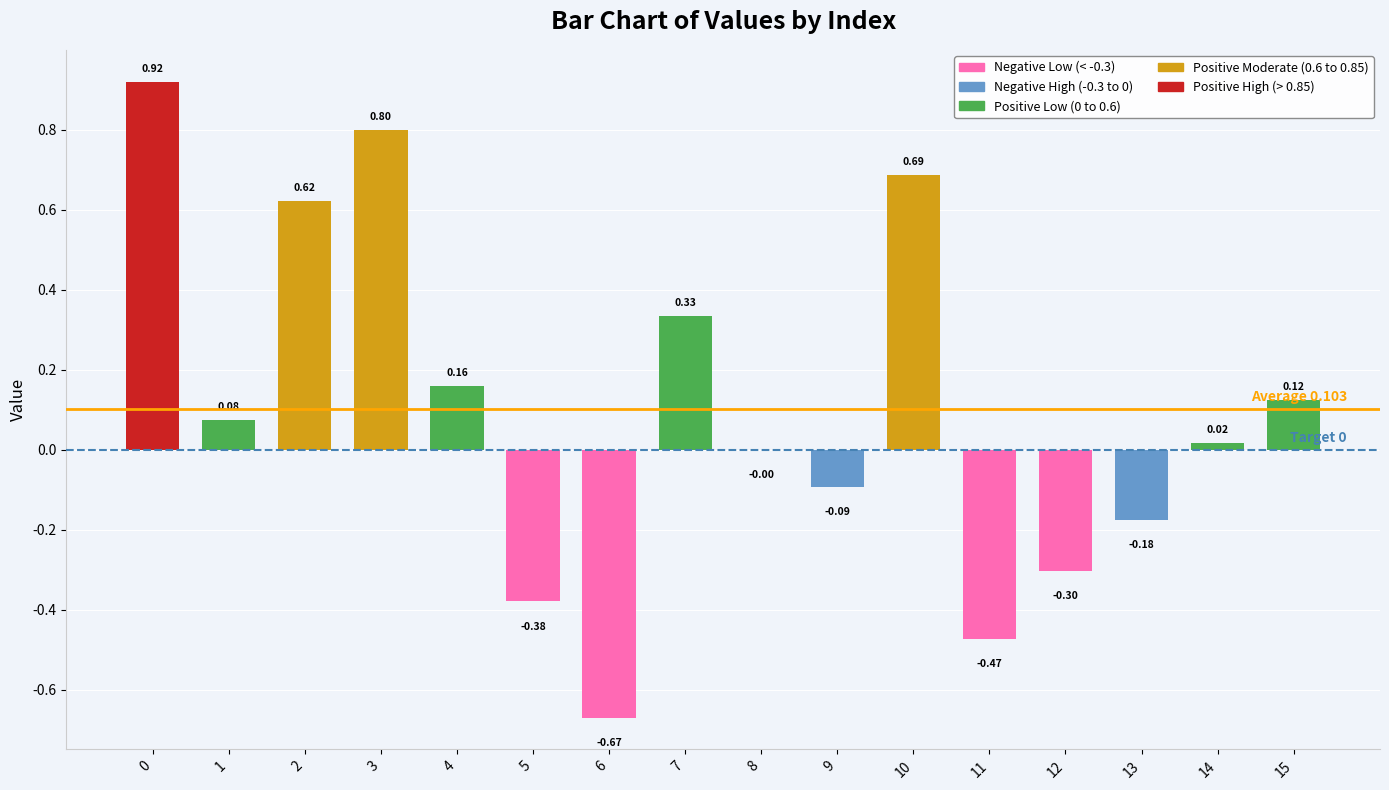

What is the sum of the values at 14 and 12?

-0.3